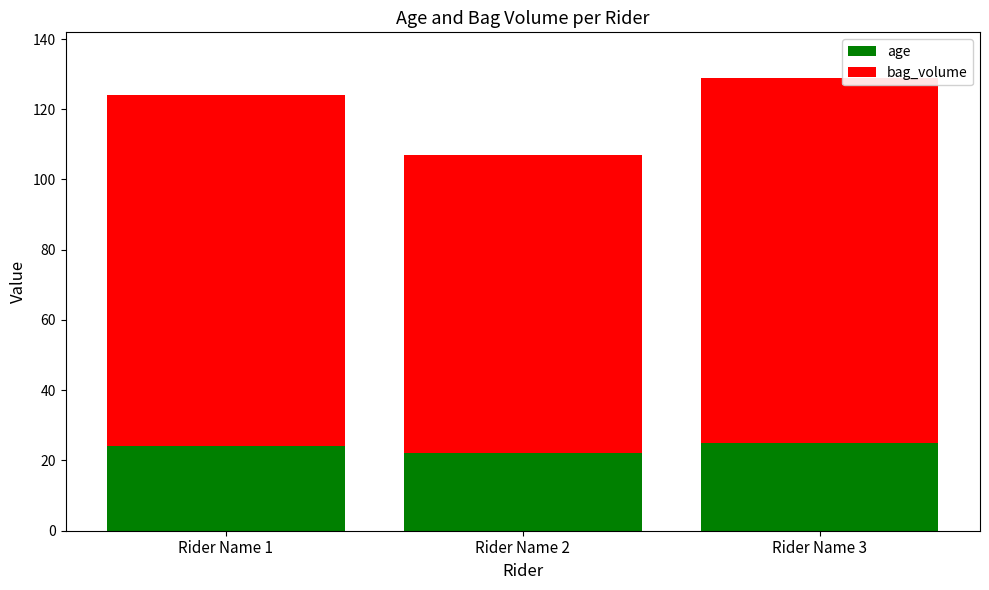

What is the total value across all series at Rider Name 1?

124